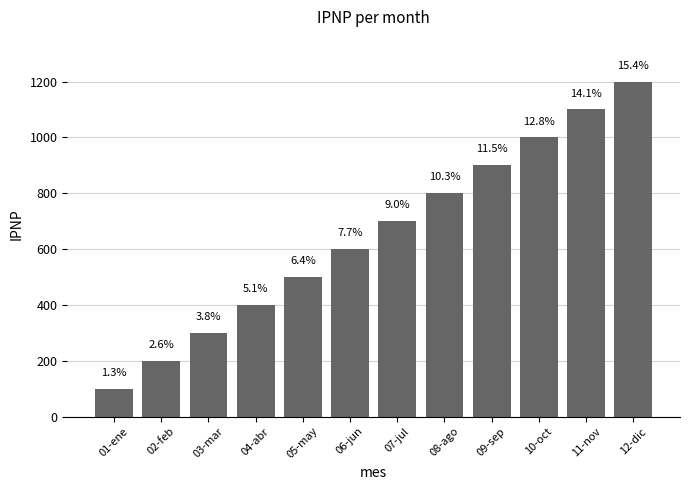

What is the label of the 9th bar from the left?

09-sep